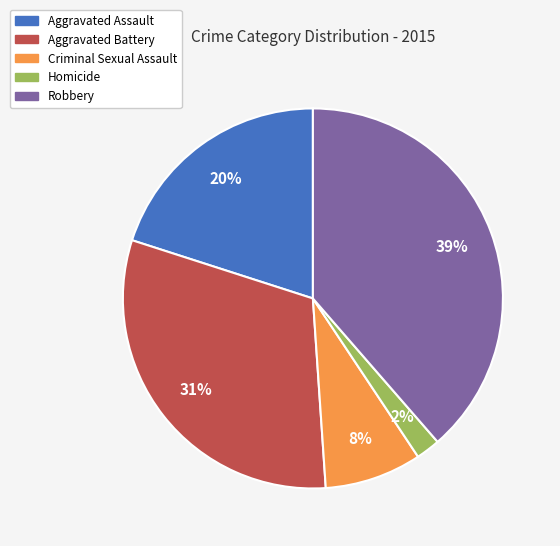

To the nearest percent, what percentage of the pie is Aggravated Assault?

20%